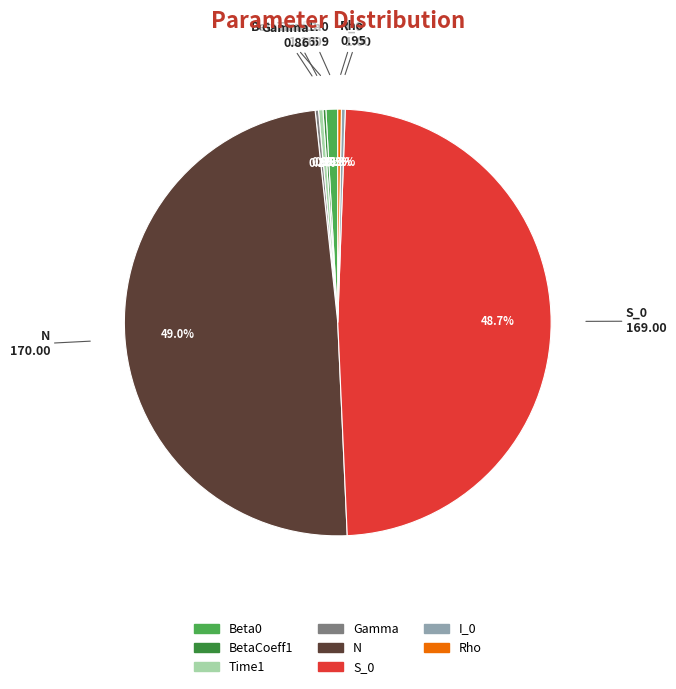

Is there a majority slice in this chart?

No